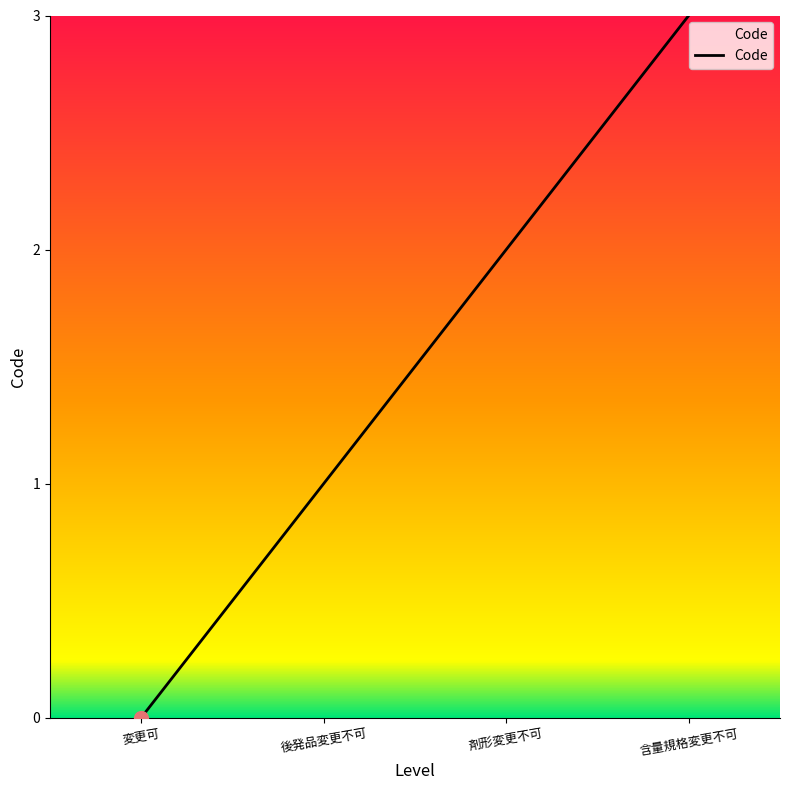

What value does the data have at 含量規格変更不可?

3